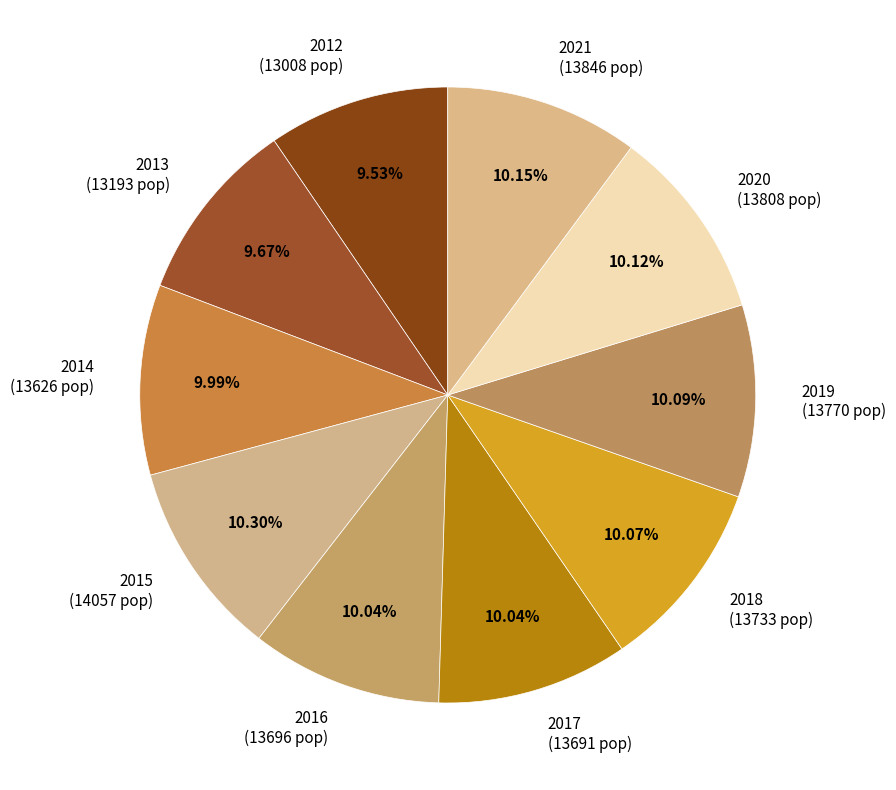

Is it true that 2016 is 24% of the pie?

False